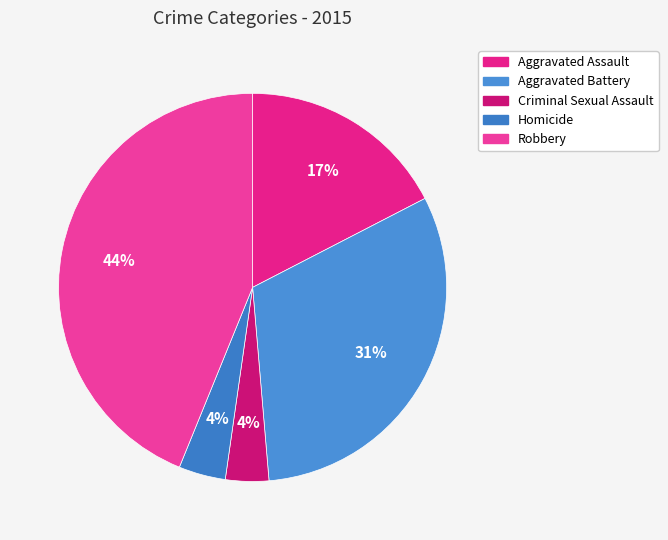

To the nearest percent, what percentage of the pie is Criminal Sexual Assault?

4%